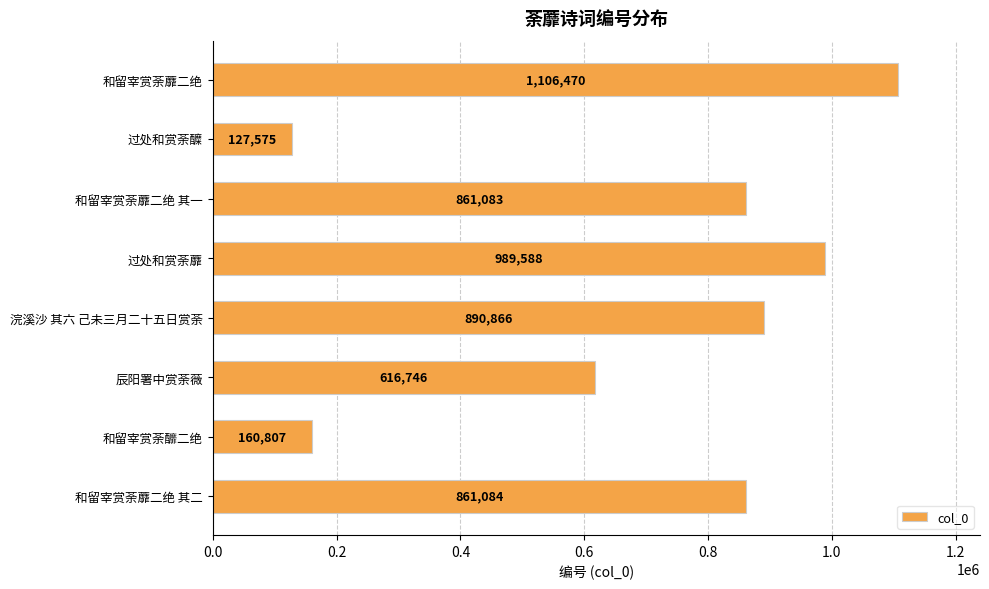

Rank the categories by value from highest to lowest.

和留宰赏荼蘼二绝, 过处和赏荼蘼, 浣溪沙 其六 己未三月二十五日赏荼, 和留宰赏荼蘼二绝 其二, 和留宰赏荼蘼二绝 其一, 辰阳署中赏荼薇, 和留宰赏荼釄二绝, 过处和赏荼醾